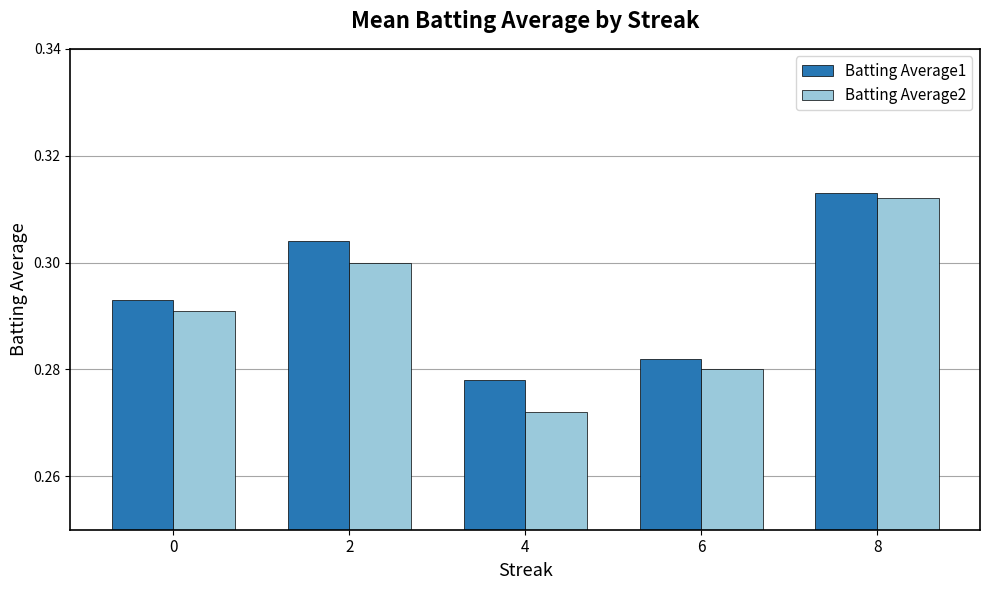

At which label does Batting Average2 reach its minimum?

4